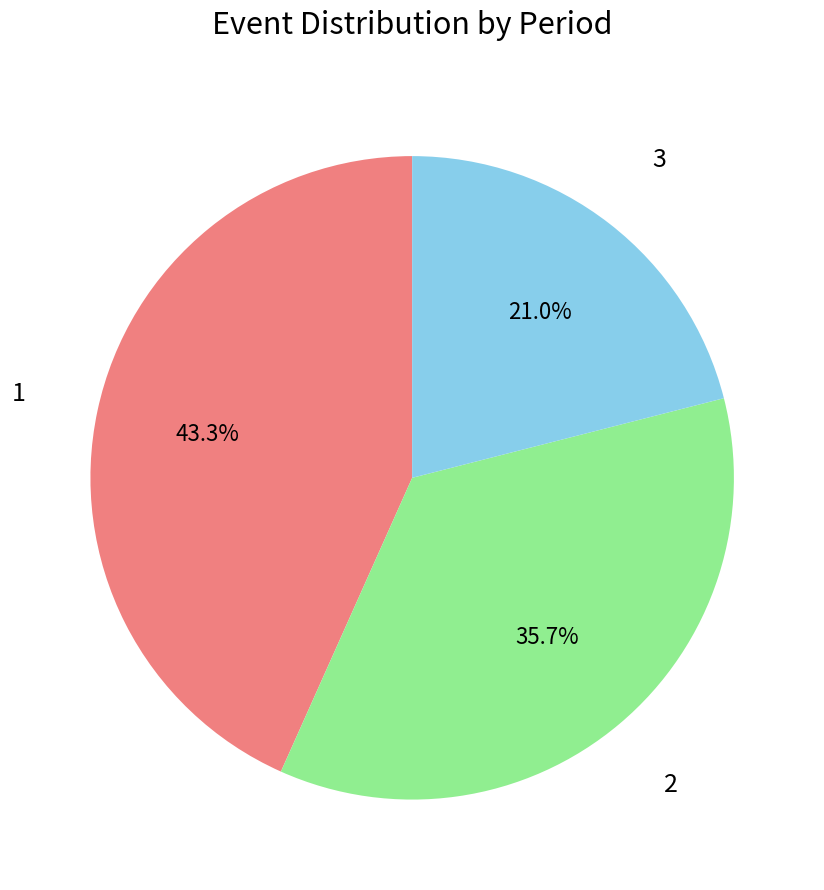

Is there a majority slice in this chart?

No